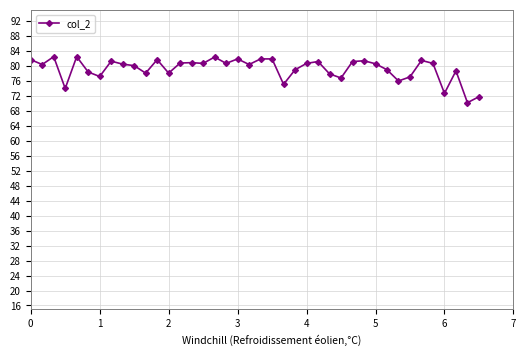

What is the value of the 38th point from the left?

78.7